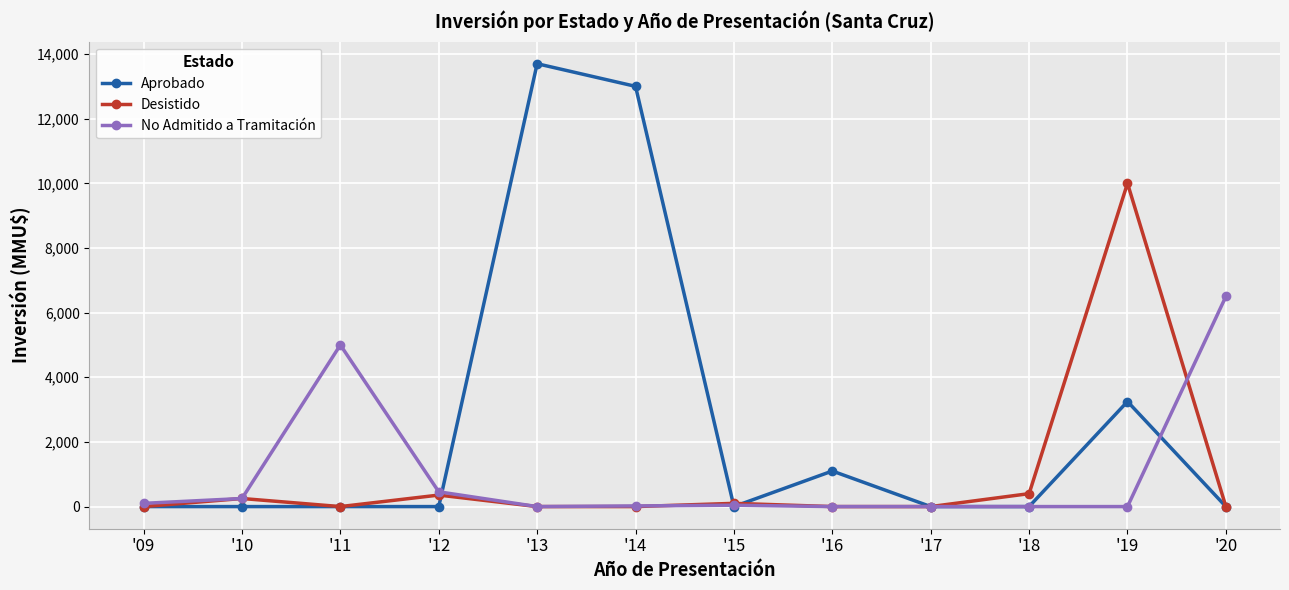

At which label does No Admitido a Tramitación first exceed 42?

'09